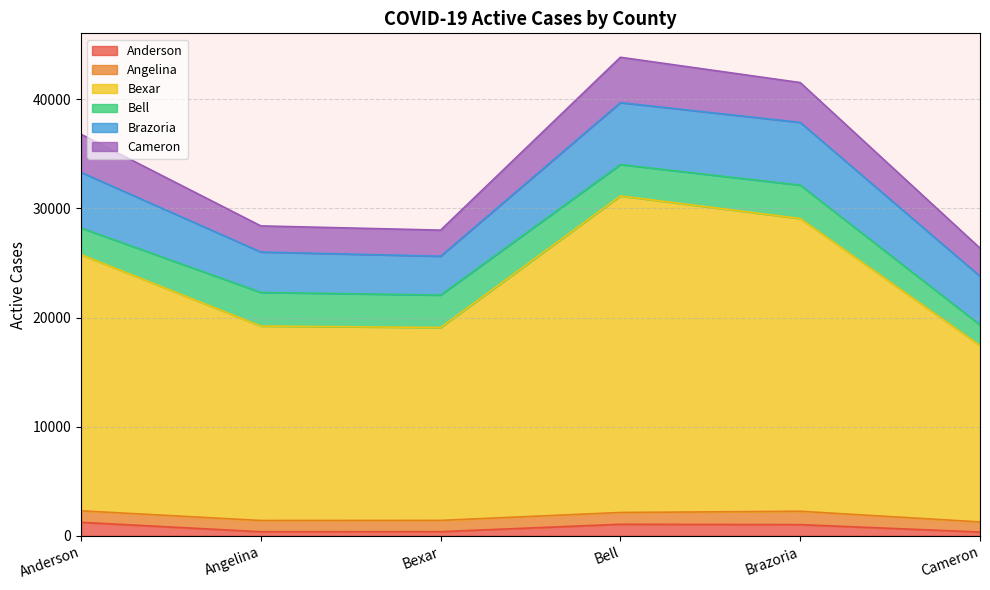

True or false: Bell and Anderson cross at least once.

False